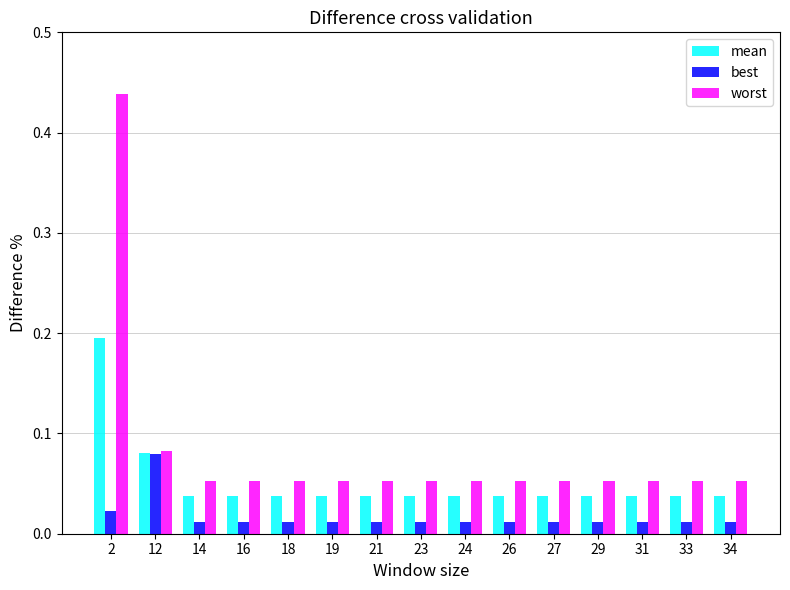

Is the value of mean at 26 greater than the value of worst at 18?

No